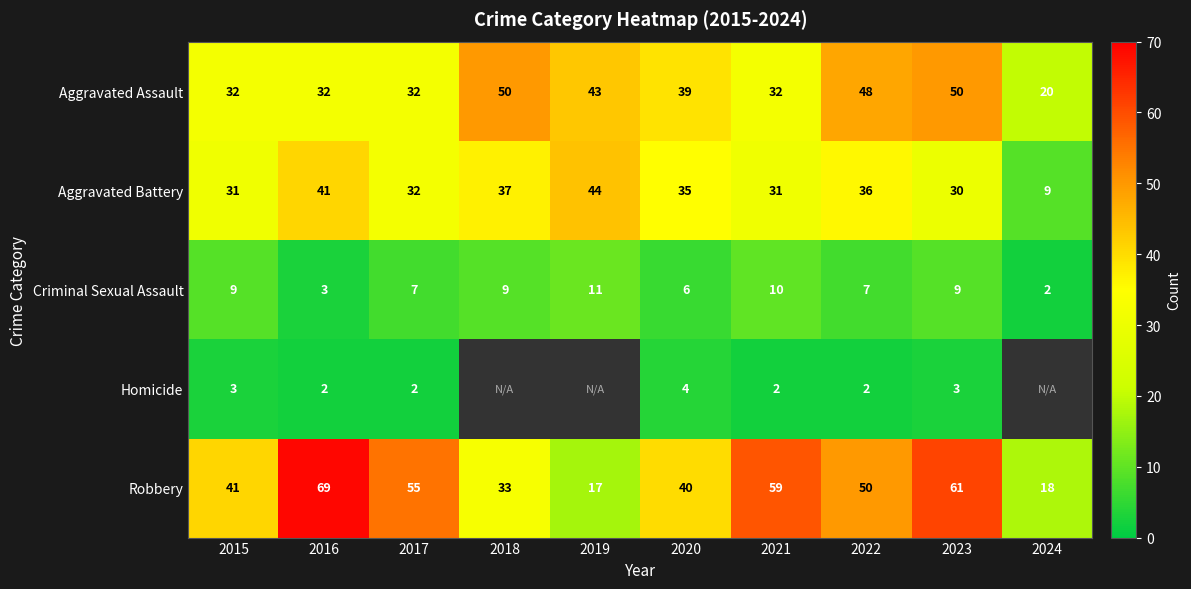

What is the minimum value shown in the chart?

2.0